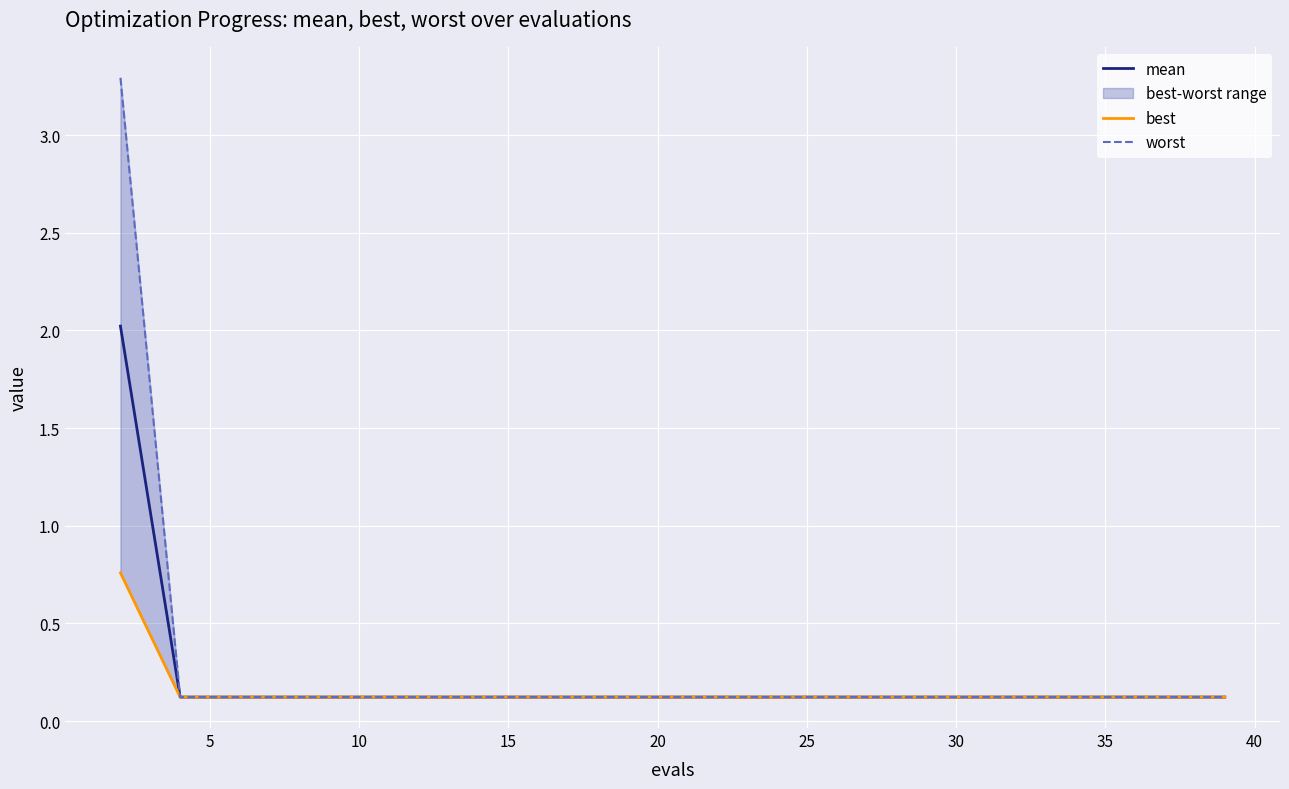

What is the highest value of the mean series?

2.0